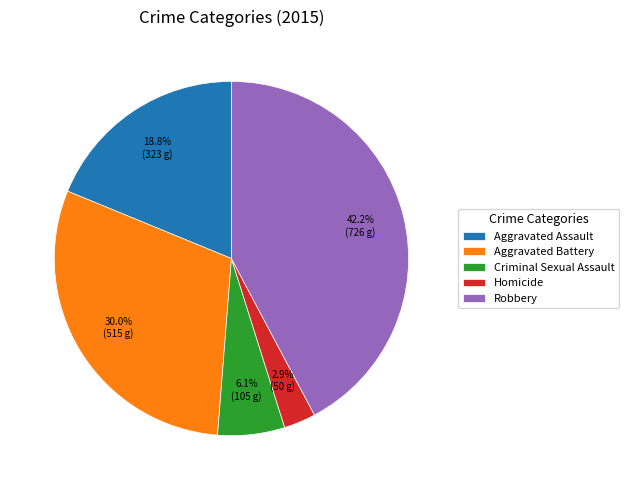

To the nearest percent, what is the difference between the largest and smallest slice percentages?

39%